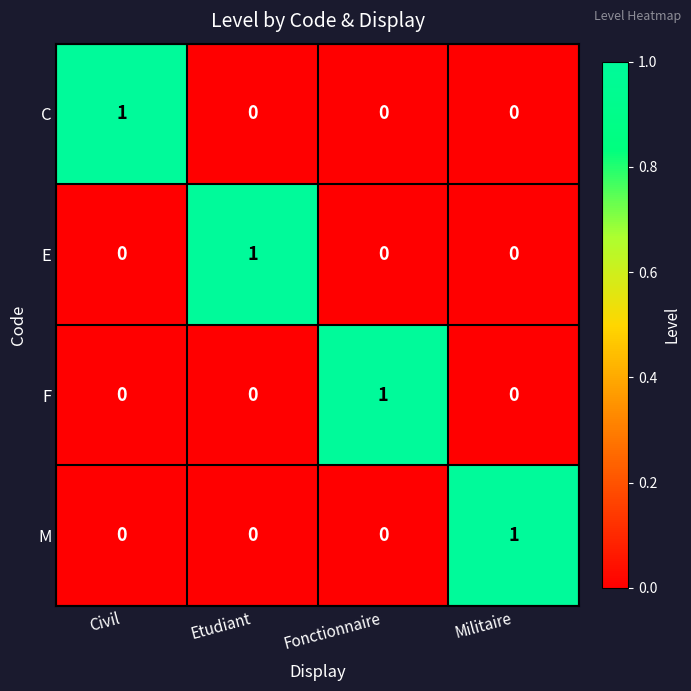

True or false: F has a value of -1 at Etudiant.

False